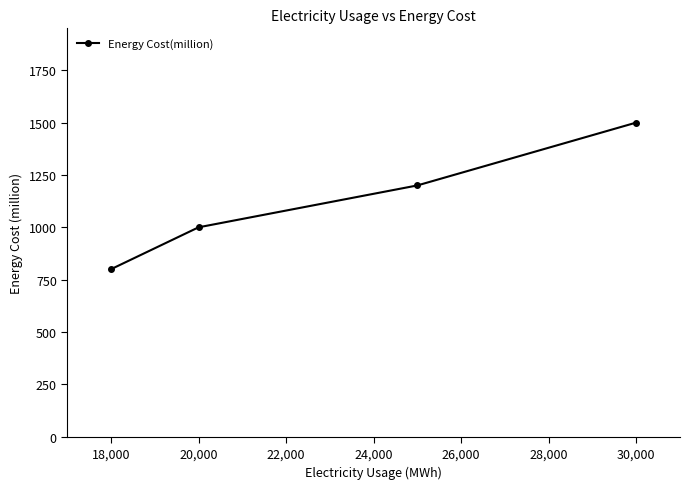

True or false: there are more than 1 points higher than both neighbors.

False